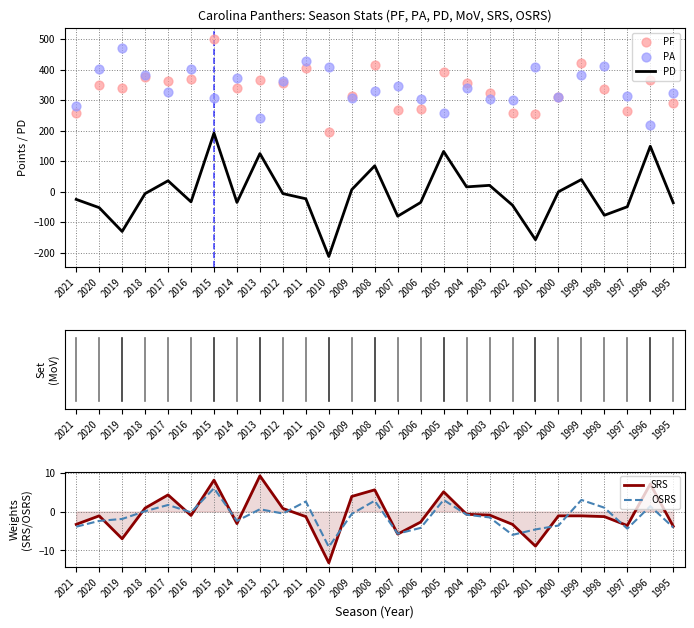

What are all the series names shown in the legend?

PF, PA, PD, SRS, OSRS